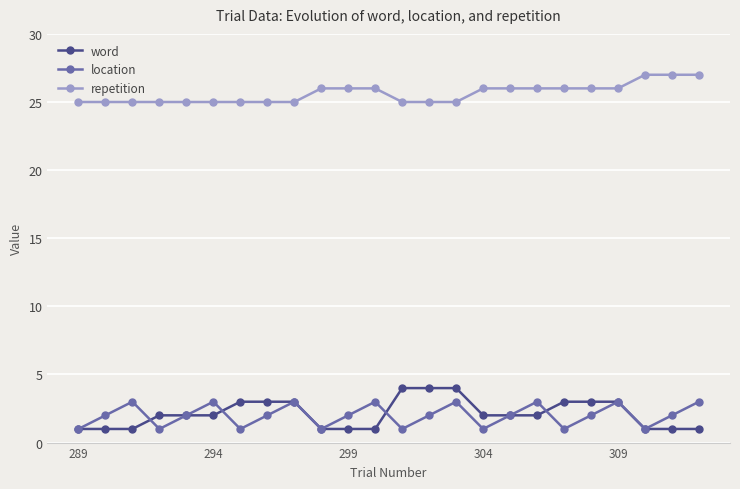

True or false: repetition and word cross at least once.

False